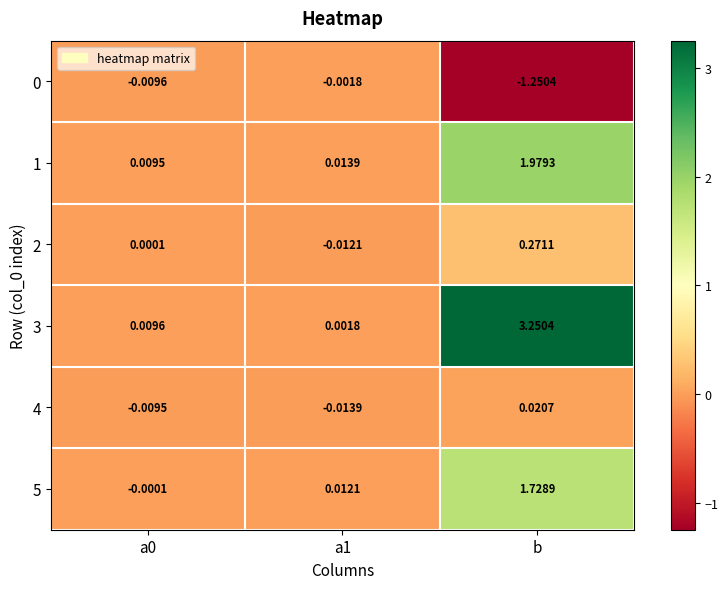

At which category does the chart reach its minimum across all series?

b